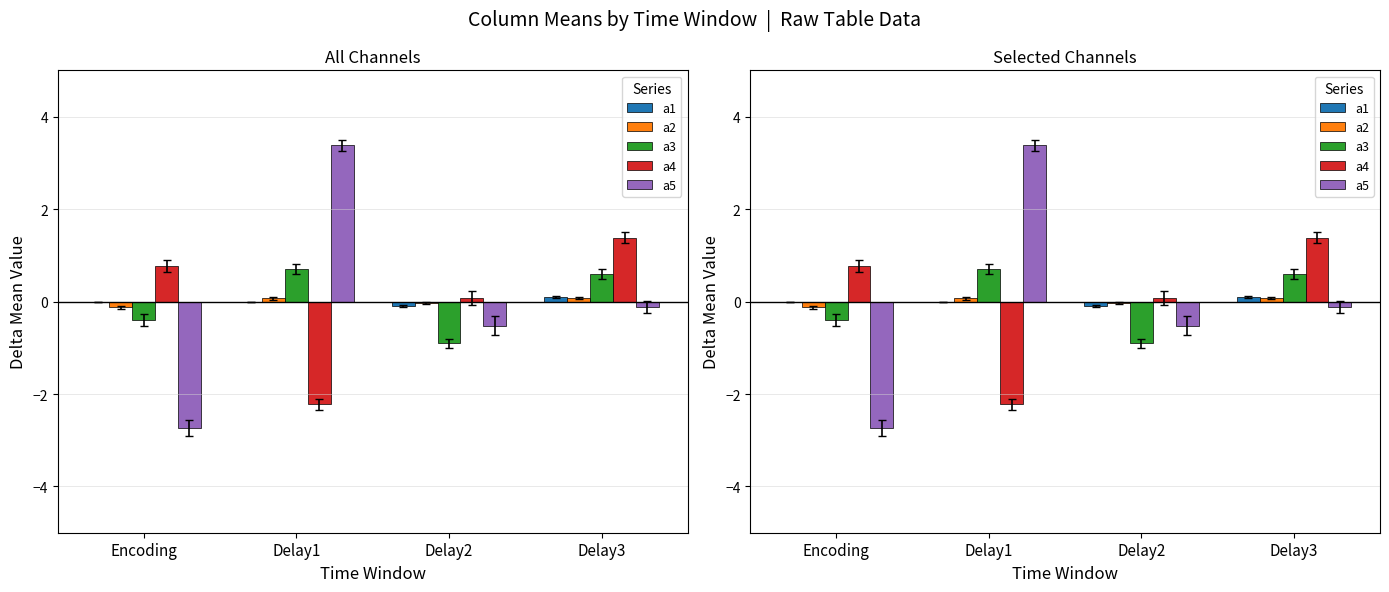

What is the label of the 3rd bar from the right?

Delay1